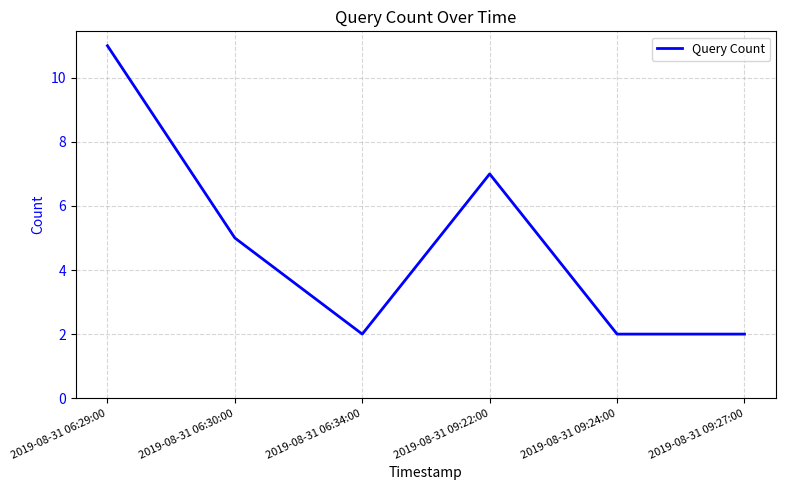

Read the value at 2019-08-31 06:34:00.

2